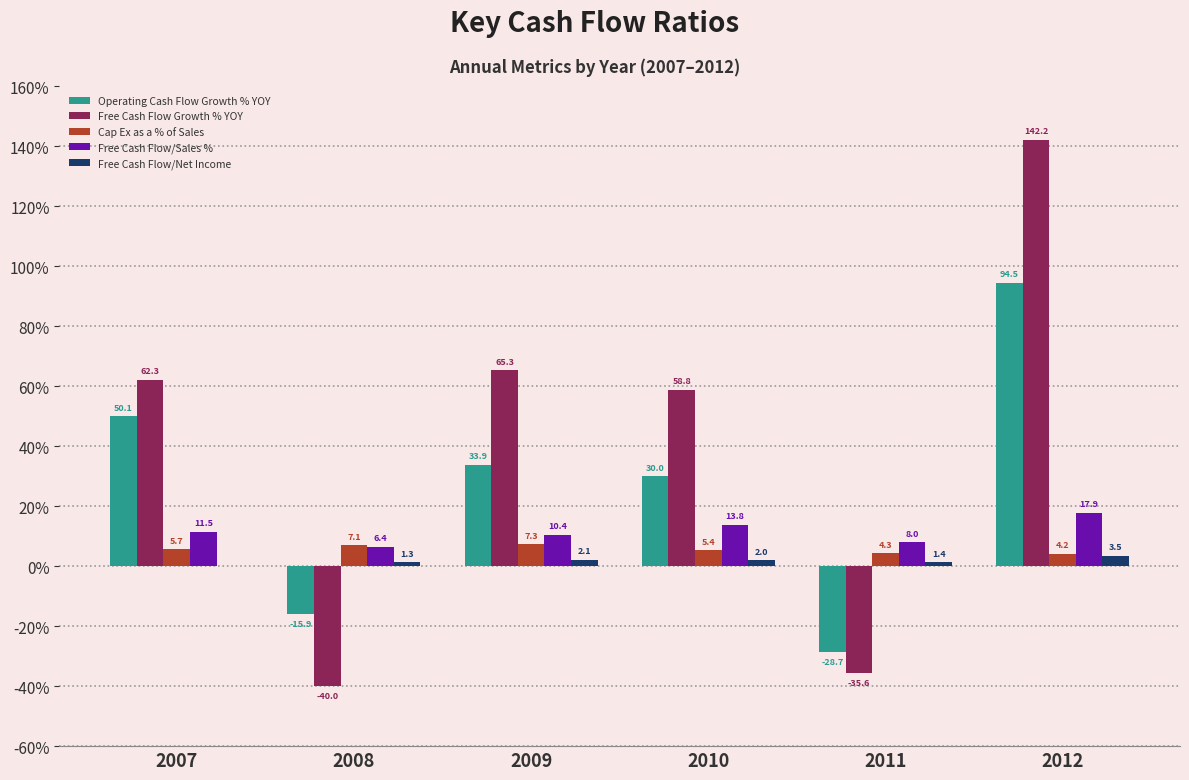

Which series has the largest total across all categories?

Free Cash Flow Growth % YOY